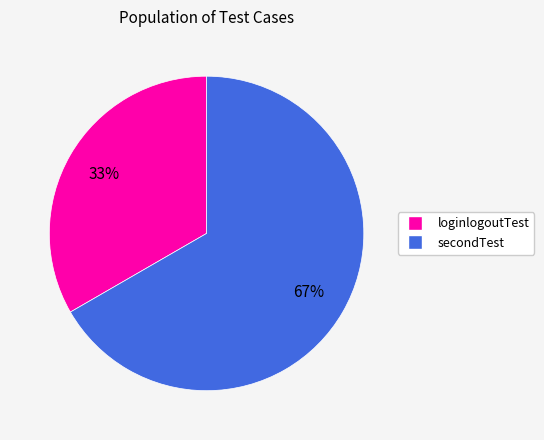

Which category has the biggest portion of the pie?

secondTest